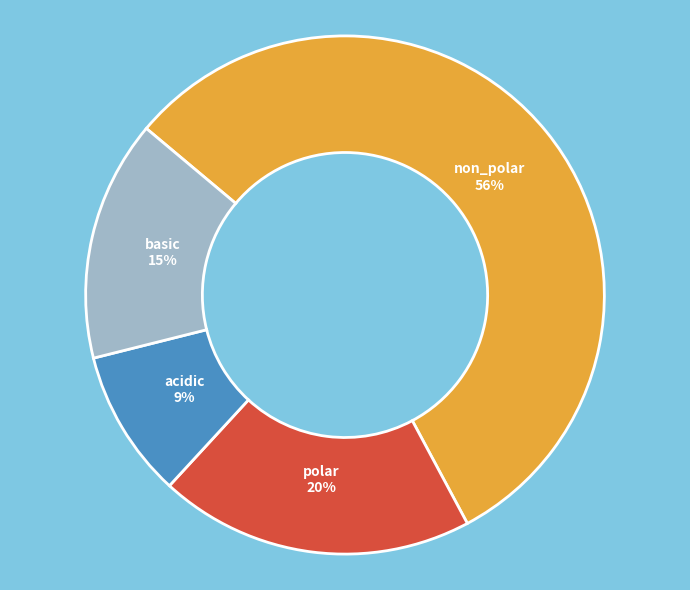

To the nearest percent, what is the combined percentage of acidic and basic?

24%